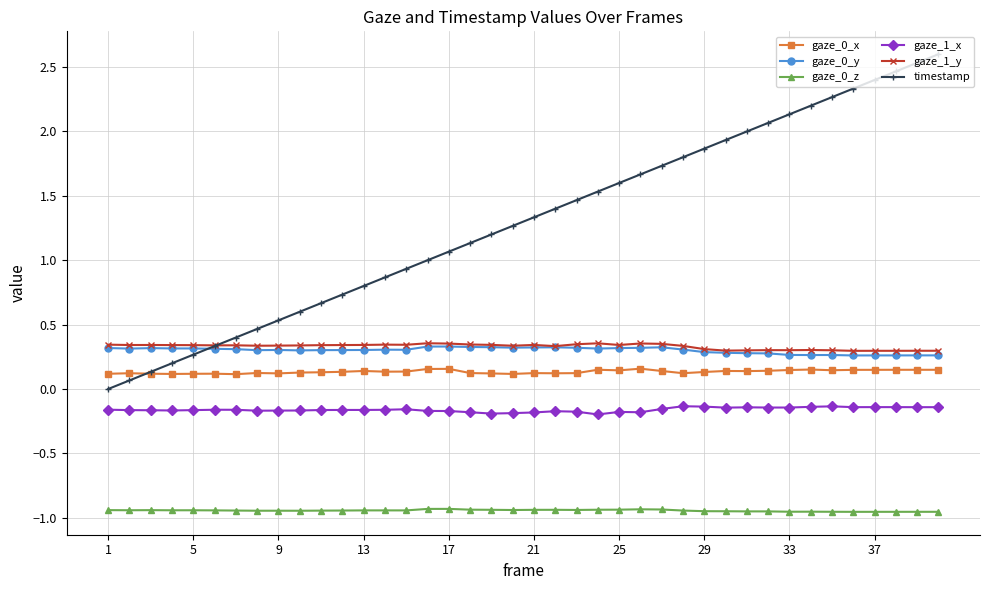

Which series has the widest spread of values?

timestamp